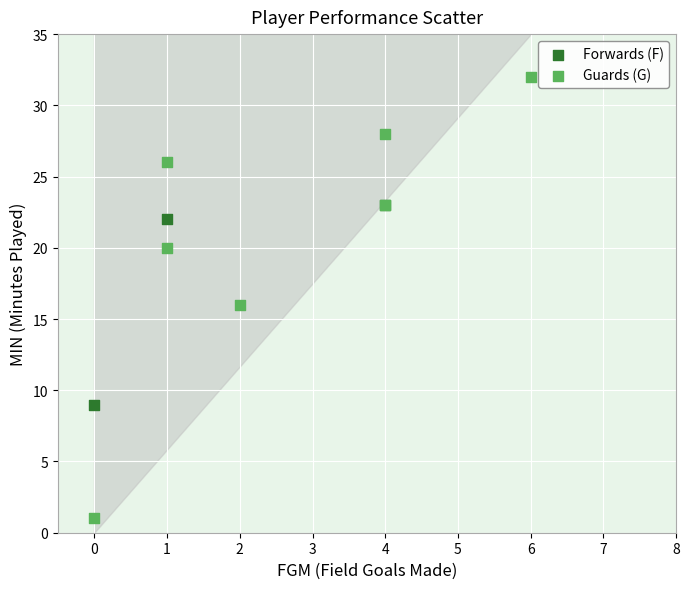

Which series has the widest spread of Y values?

Guards (G)